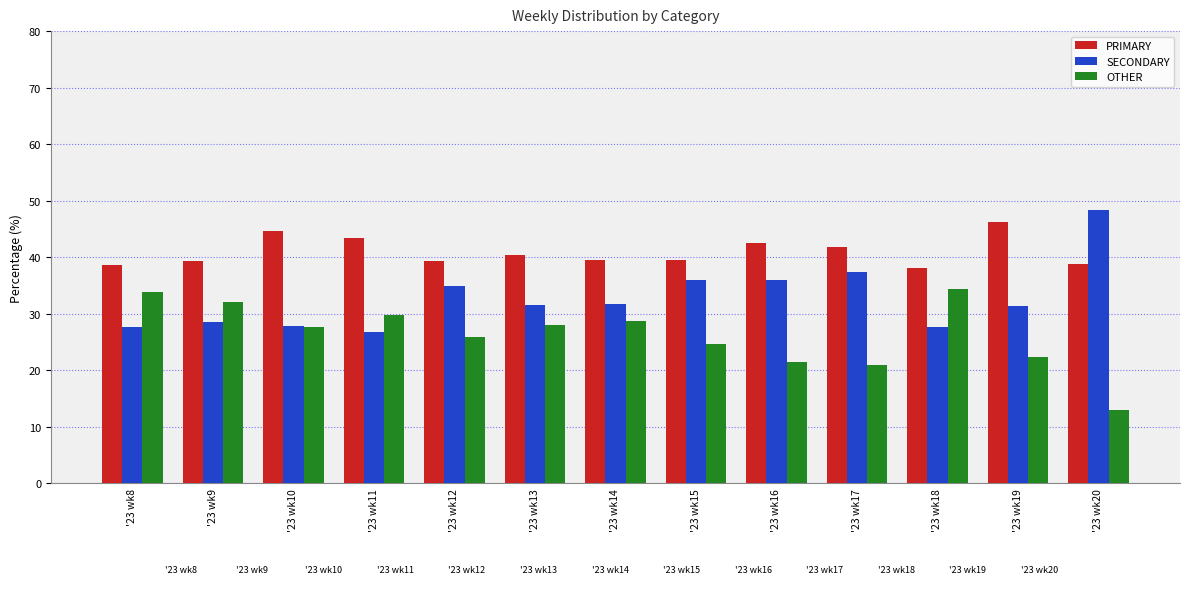

At '23 wk17, list the series in order from largest to smallest.

PRIMARY, SECONDARY, OTHER